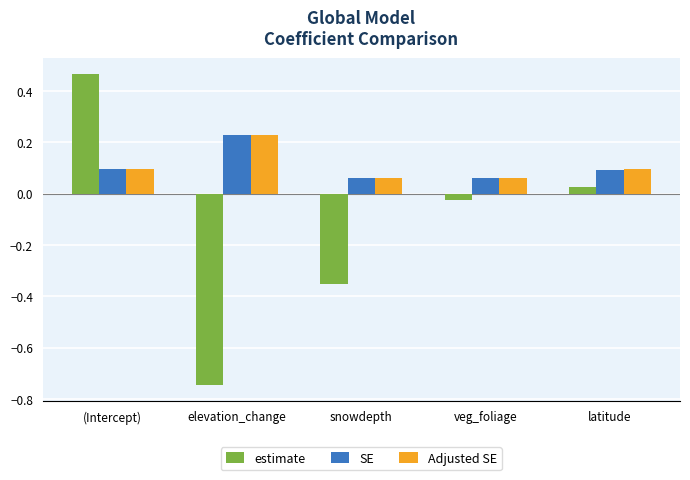

What are all the series names shown in the legend?

estimate, SE, Adjusted SE